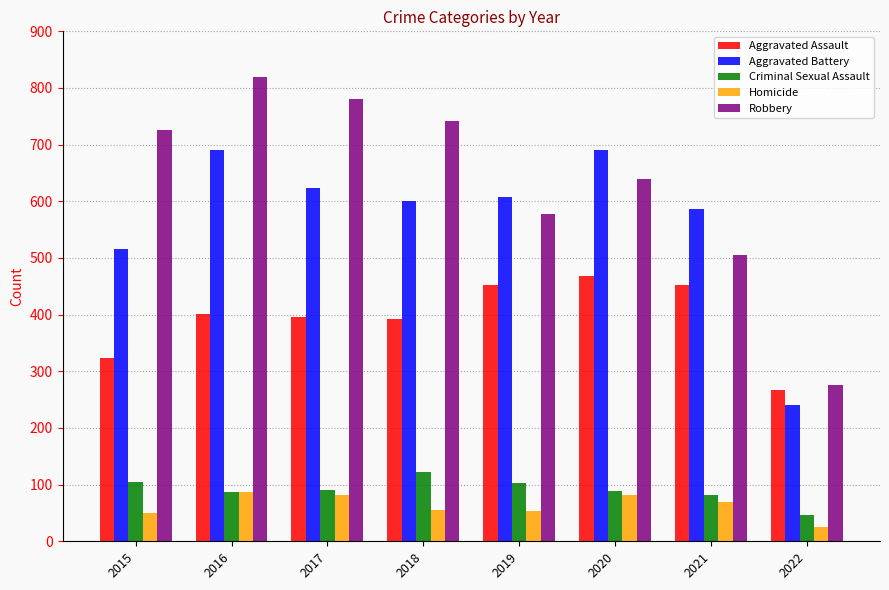

What is the minimum value for Aggravated Battery?

241